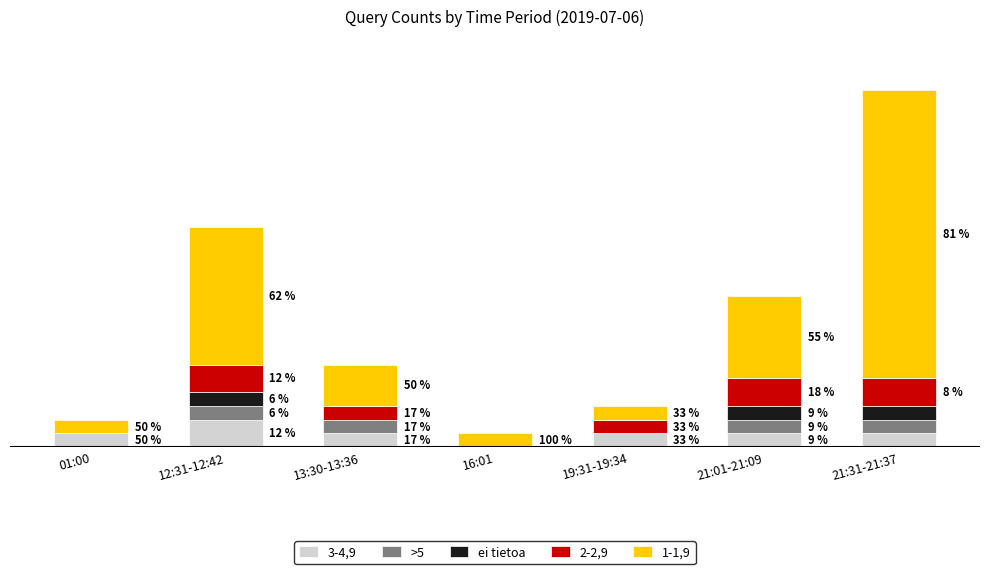

What is the total value across all series at 21:31-21:37?

26